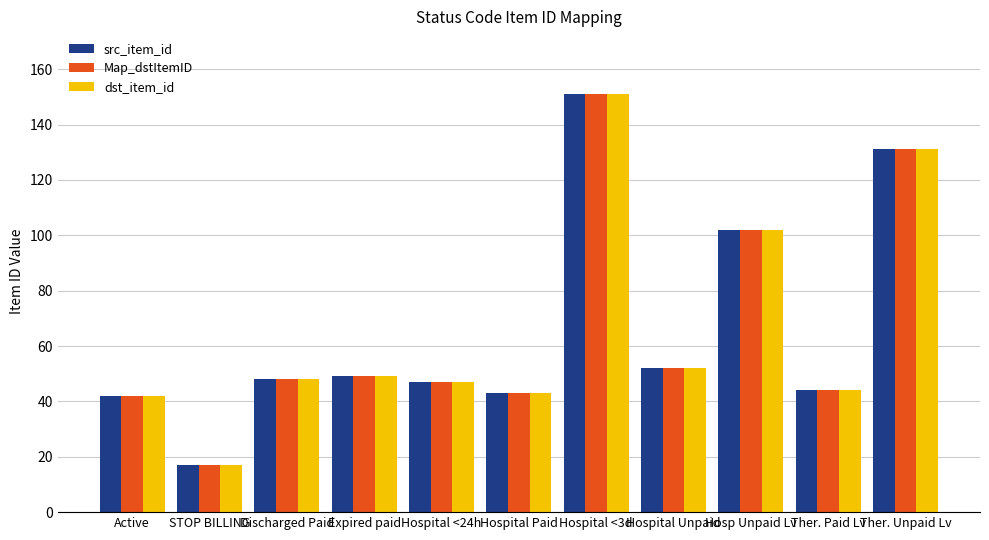

What is the minimum value for Map_dstItemID?

17